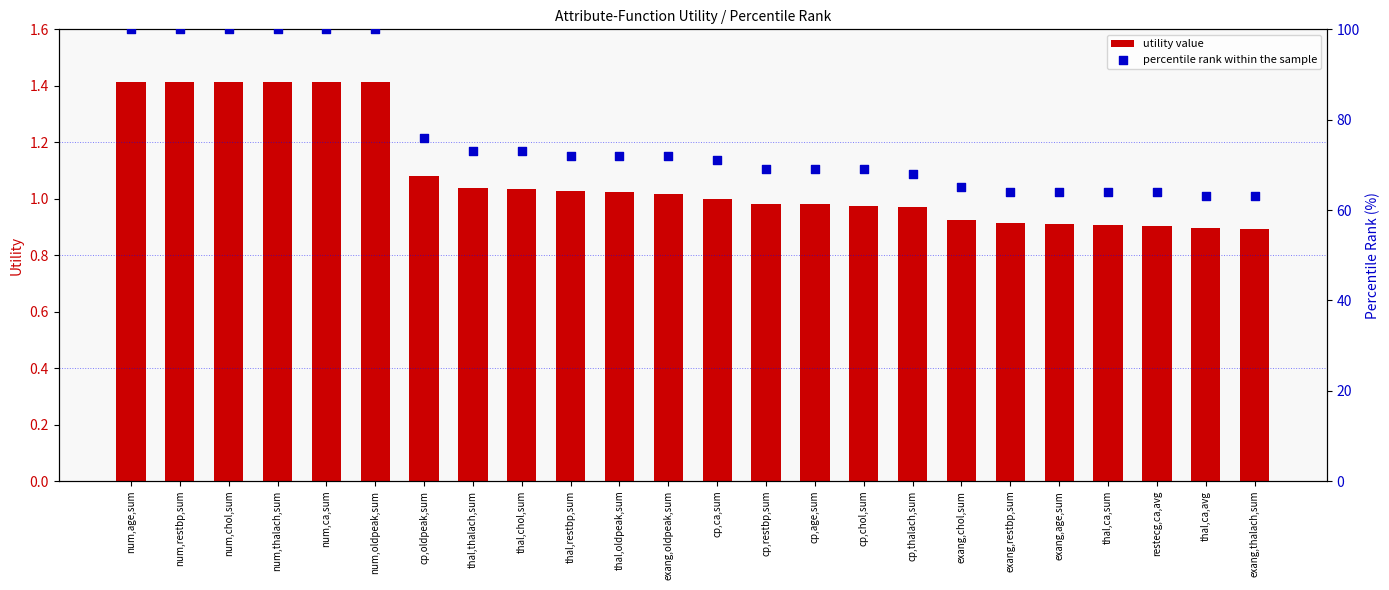

Is the value of percentile rank within the sample at cp,restbp,sum greater than the value of utility value at num,restbp,sum?

Yes